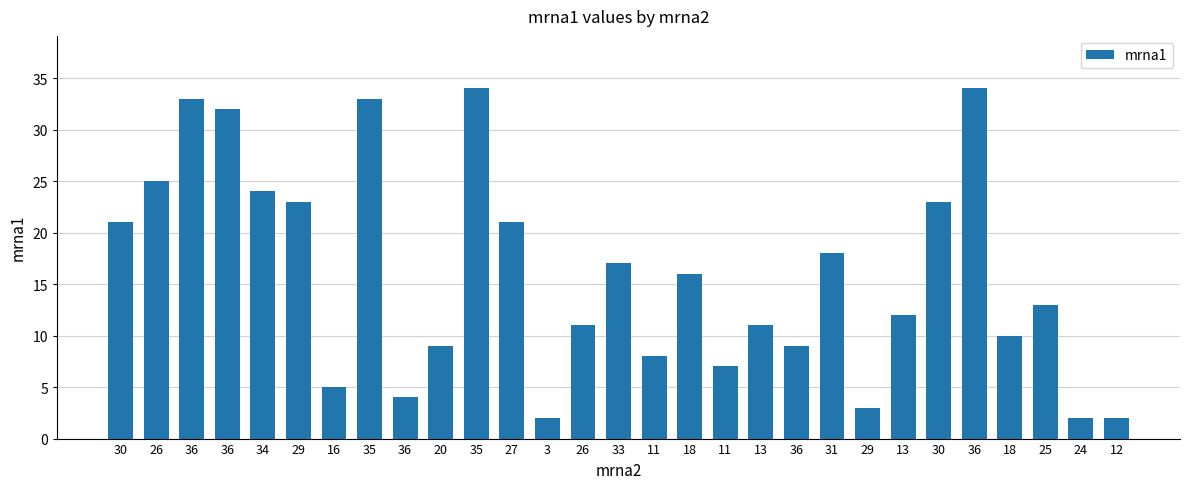

How many series are shown in this chart?

1